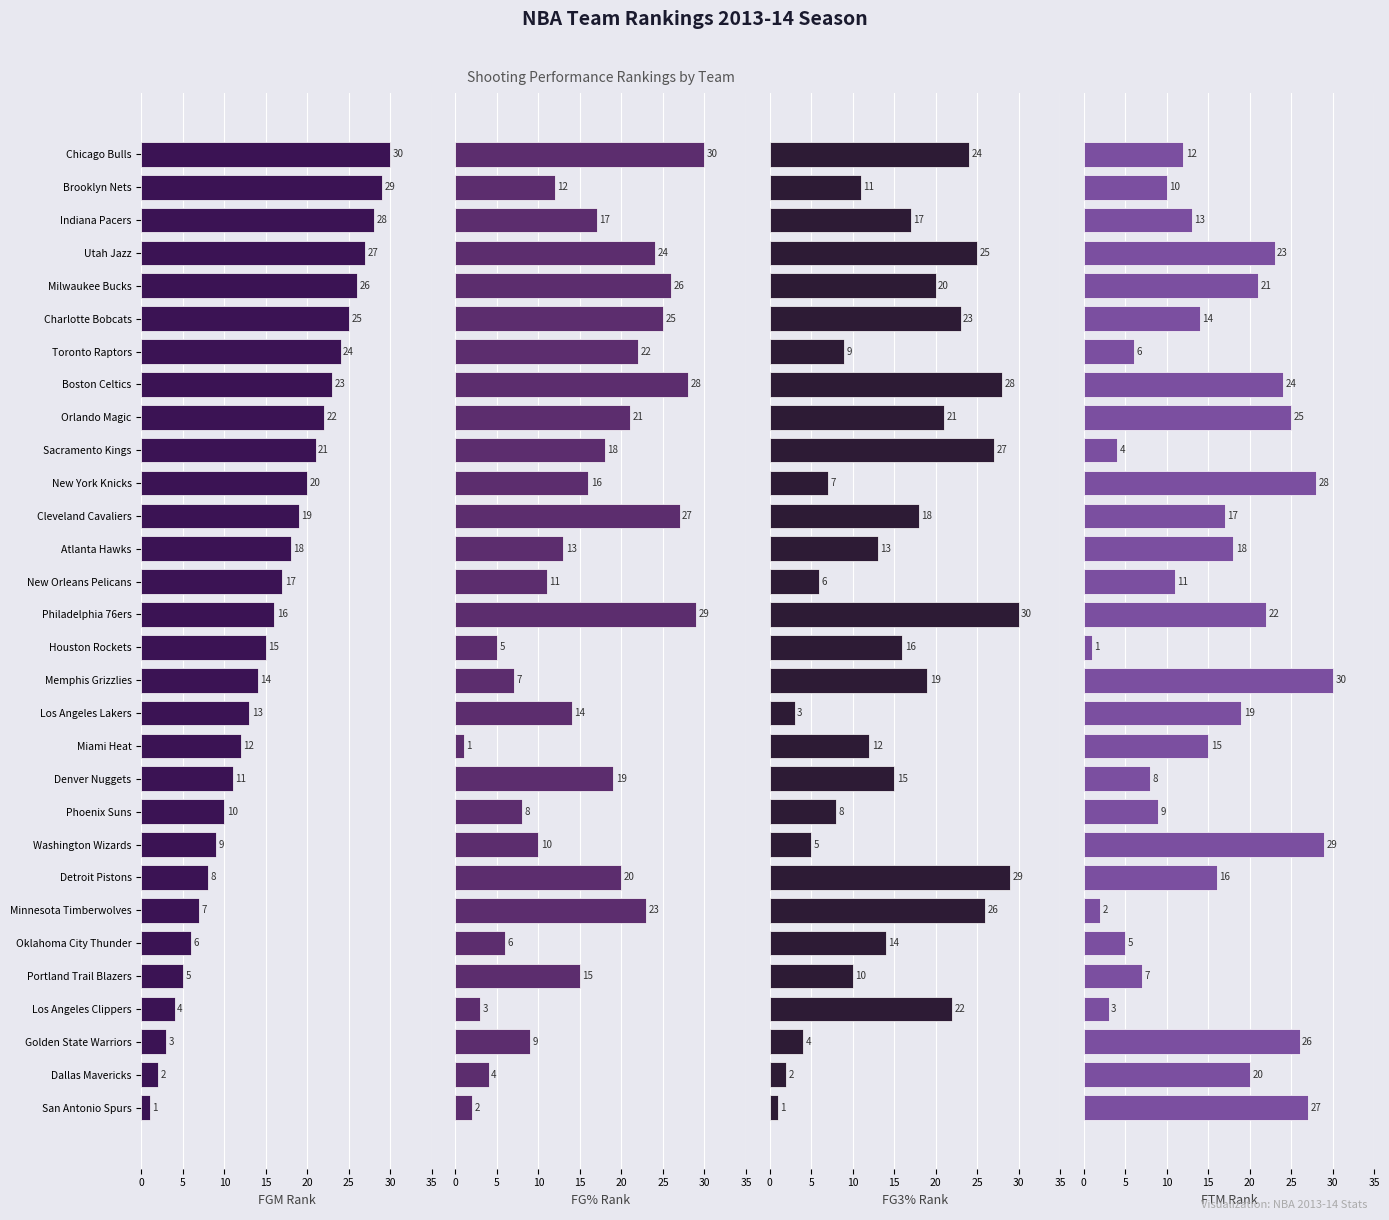

At which label does FG_PCT_RANK reach its peak?

Chicago Bulls